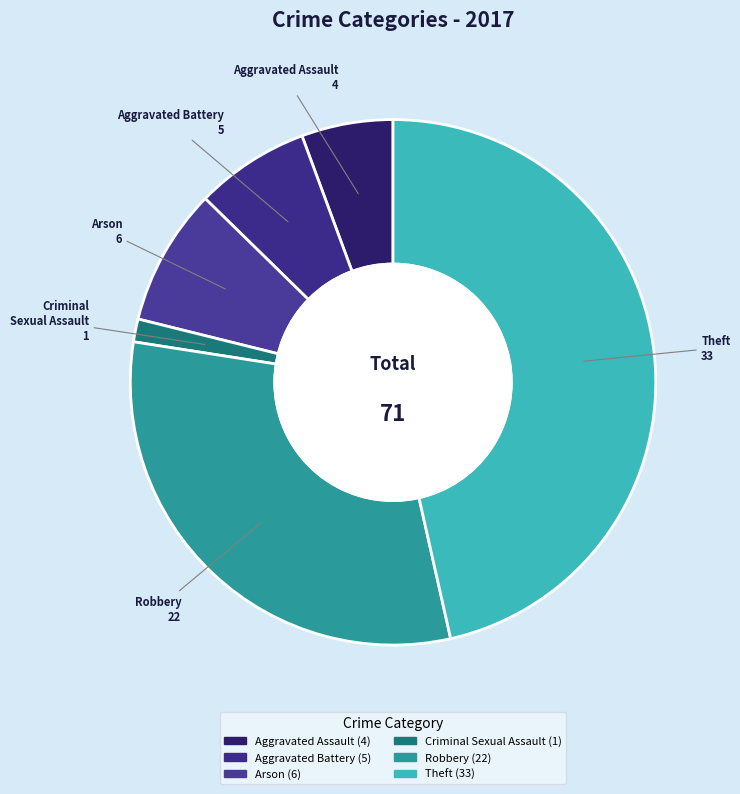

Is Arson the majority of the pie?

No